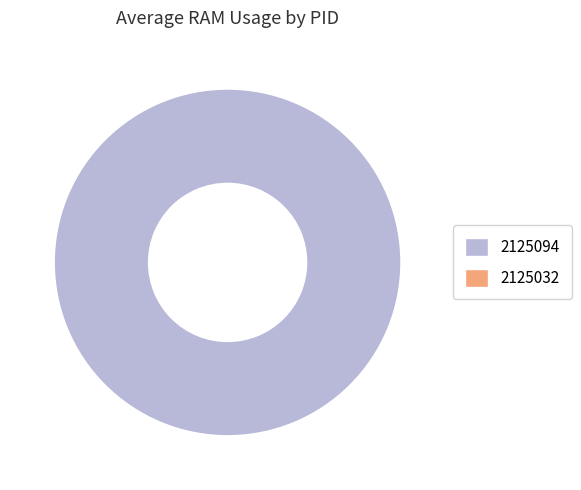

True or false: 2125094 accounts for 99% of the total.

False